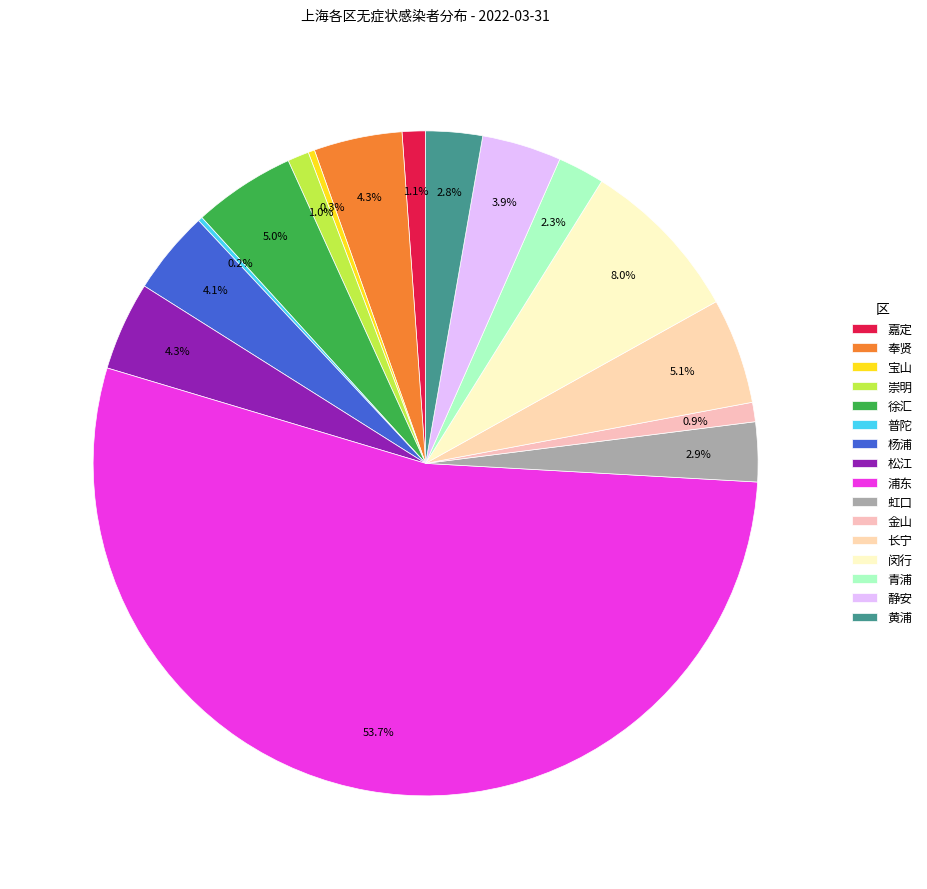

What percentage is the 静安 slice, to the nearest percent?

4%